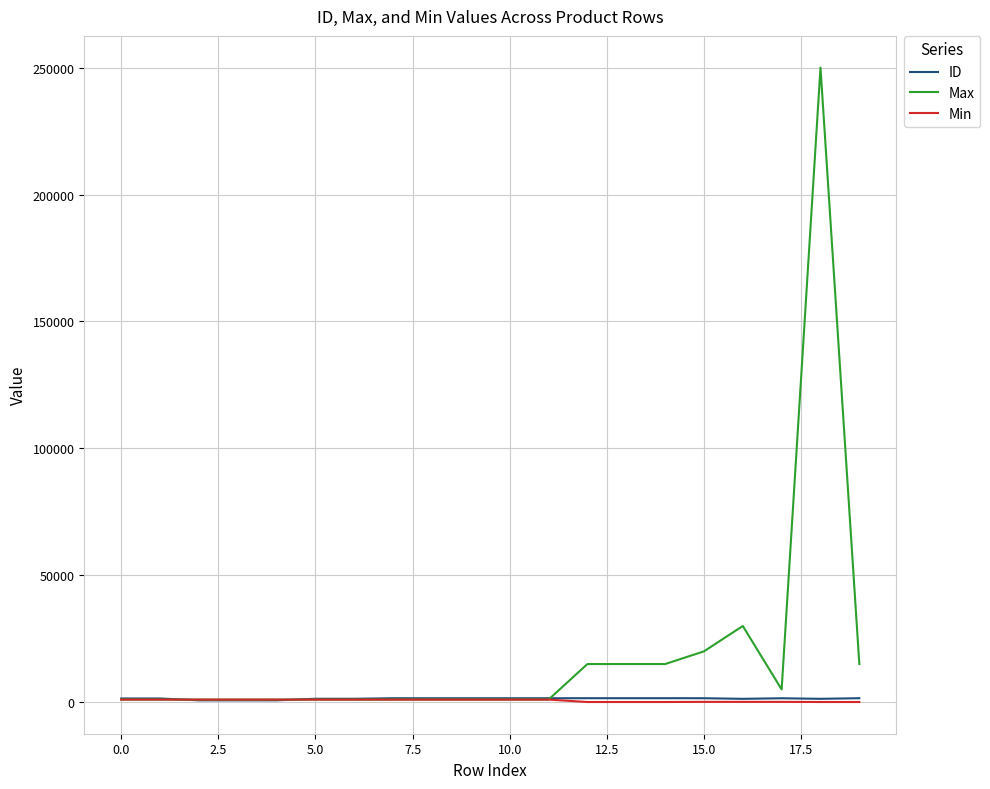

Which series has the largest total across all categories?

Max